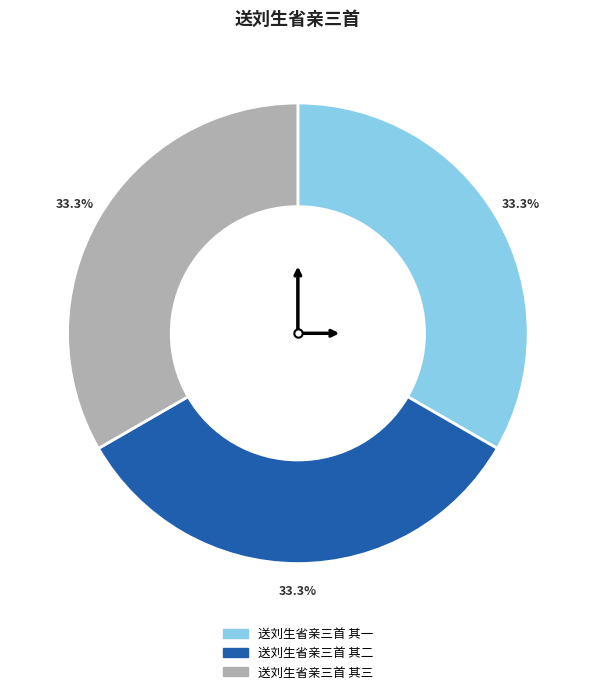

How many segments does this pie chart have?

3